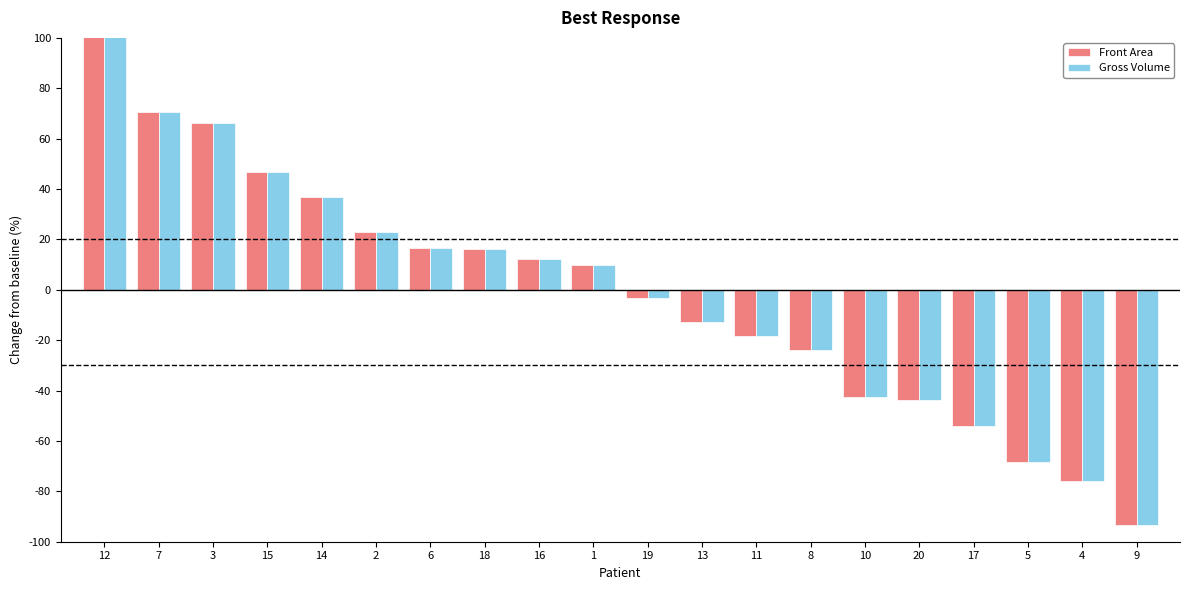

What are all the series names shown in the legend?

Front Area, Gross Volume